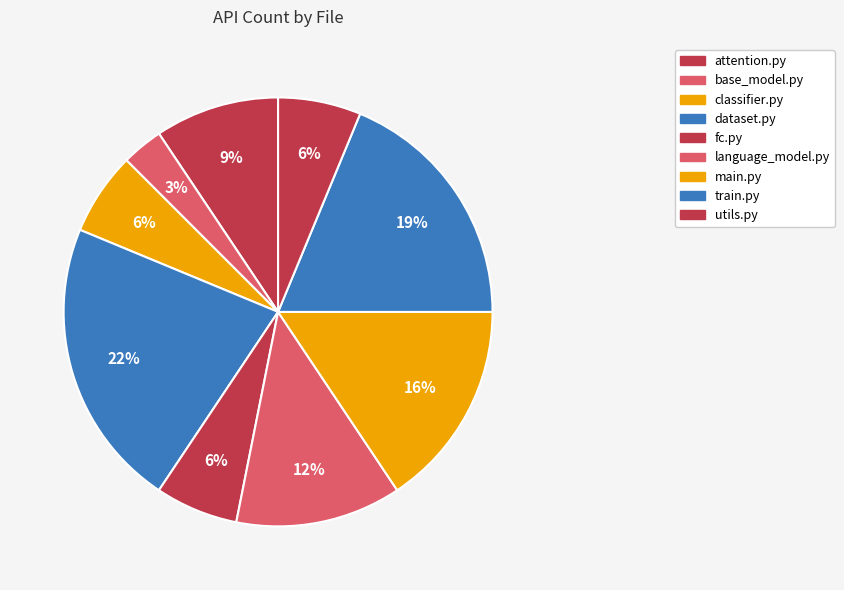

The train.py slice represents 19% of the pie. True or false?

True